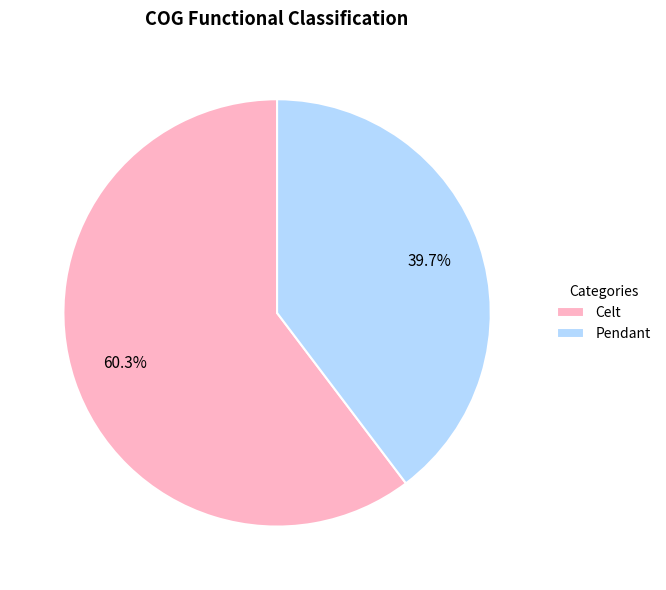

Which has a higher value, Celt or Pendant?

Celt